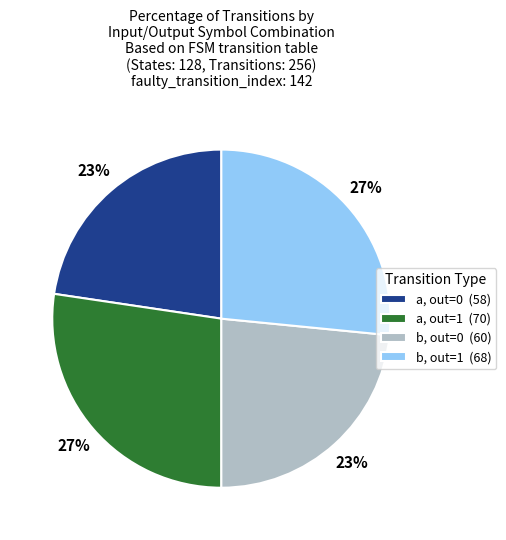

Does any single category account for the majority?

No